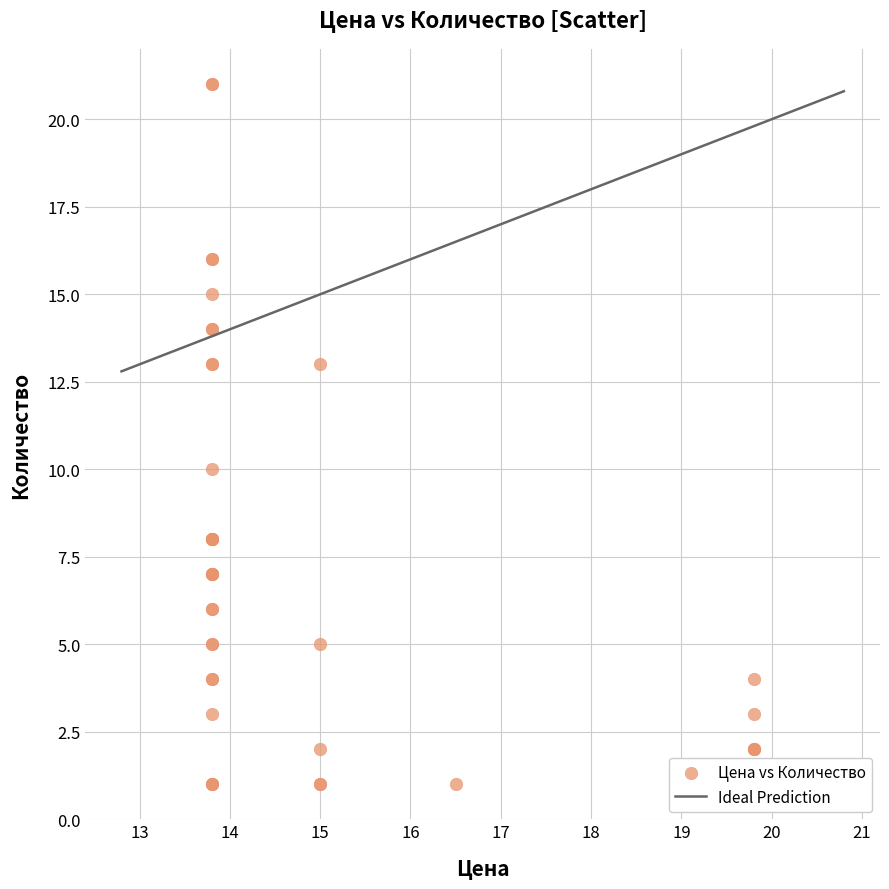

What Y value in the scatter plot is closest to 11?

10